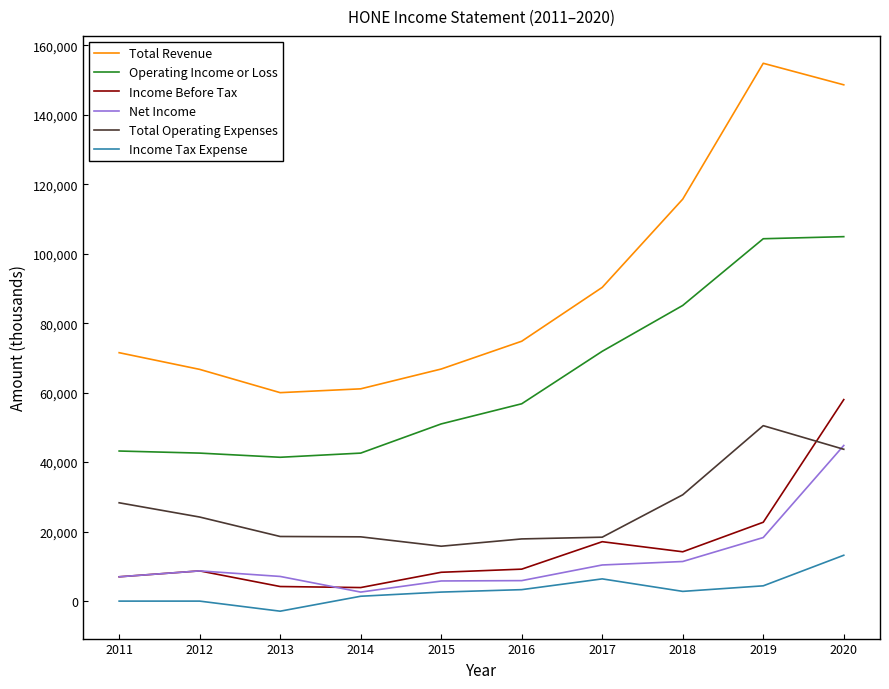

At 2019, list the series in order from smallest to largest.

Income Tax Expense, Net Income, Income Before Tax, Total Operating Expenses, Operating Income or Loss, Total Revenue